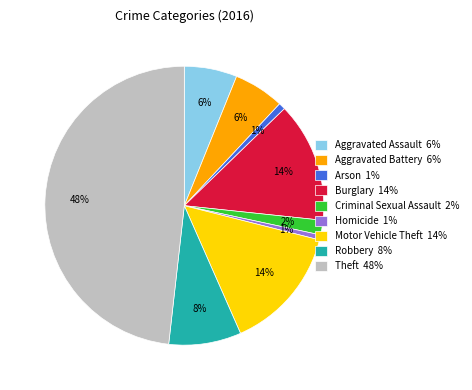

To the nearest percent, what portion does Motor Vehicle Theft represent?

14%